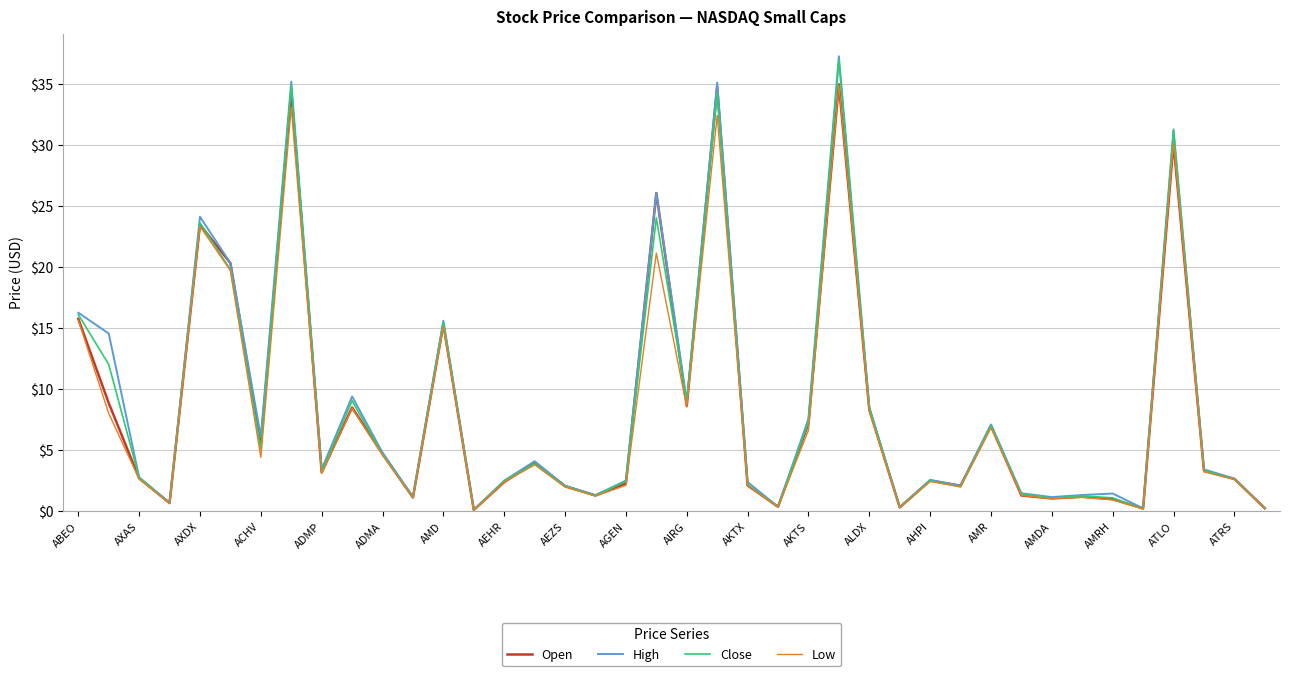

Which series has the largest range (max minus min)?

High